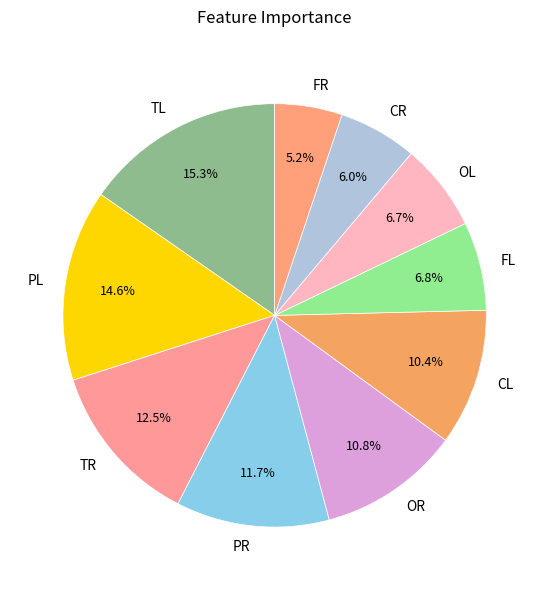

How many segments does this pie chart have?

10